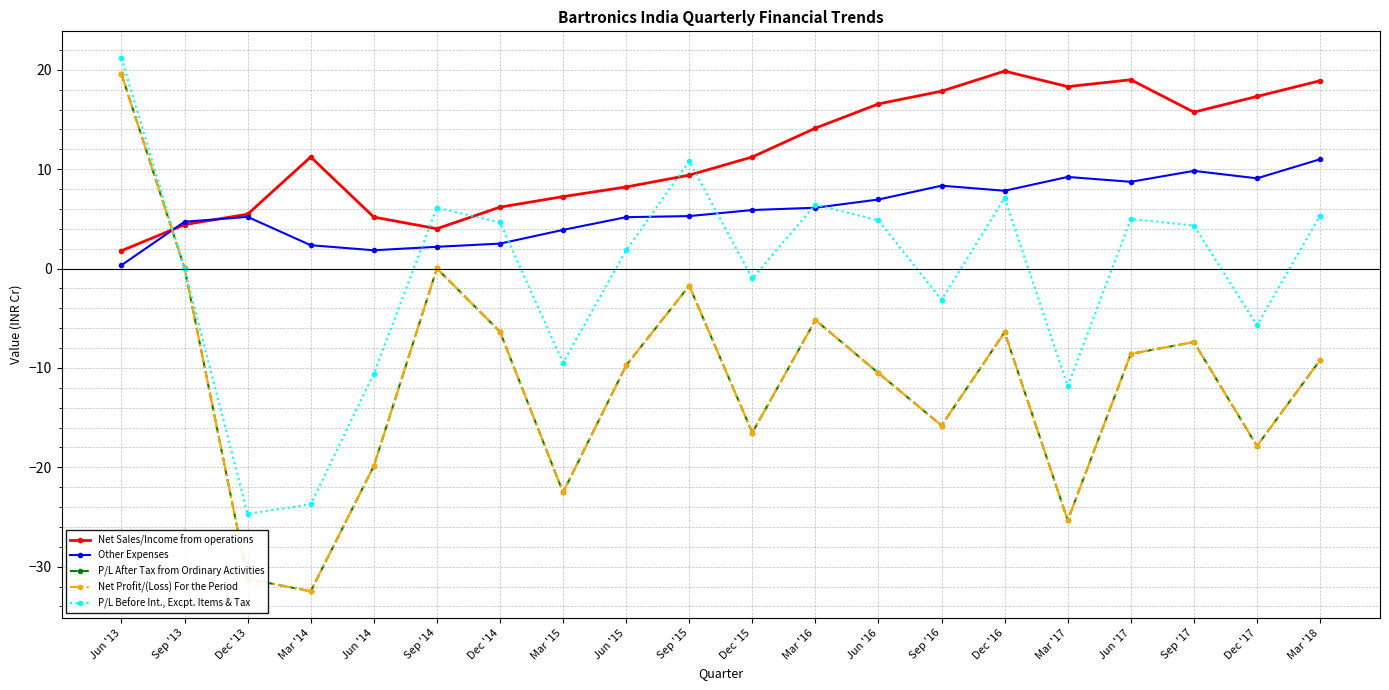

Is this an area chart (filled region under the line)?

No